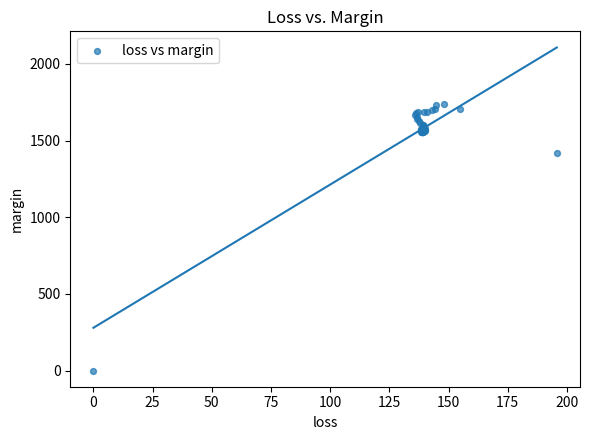

What Y value in the scatter plot is closest to 870?

1415.8